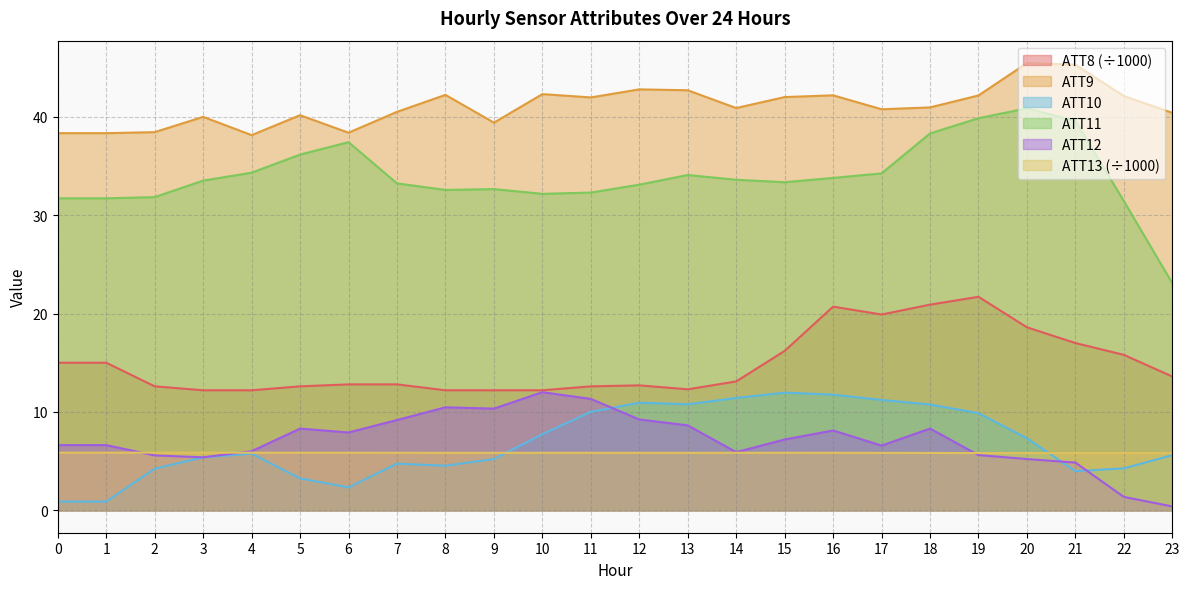

In ATT13, how many points are lower than both neighbors (excluding endpoints)?

4